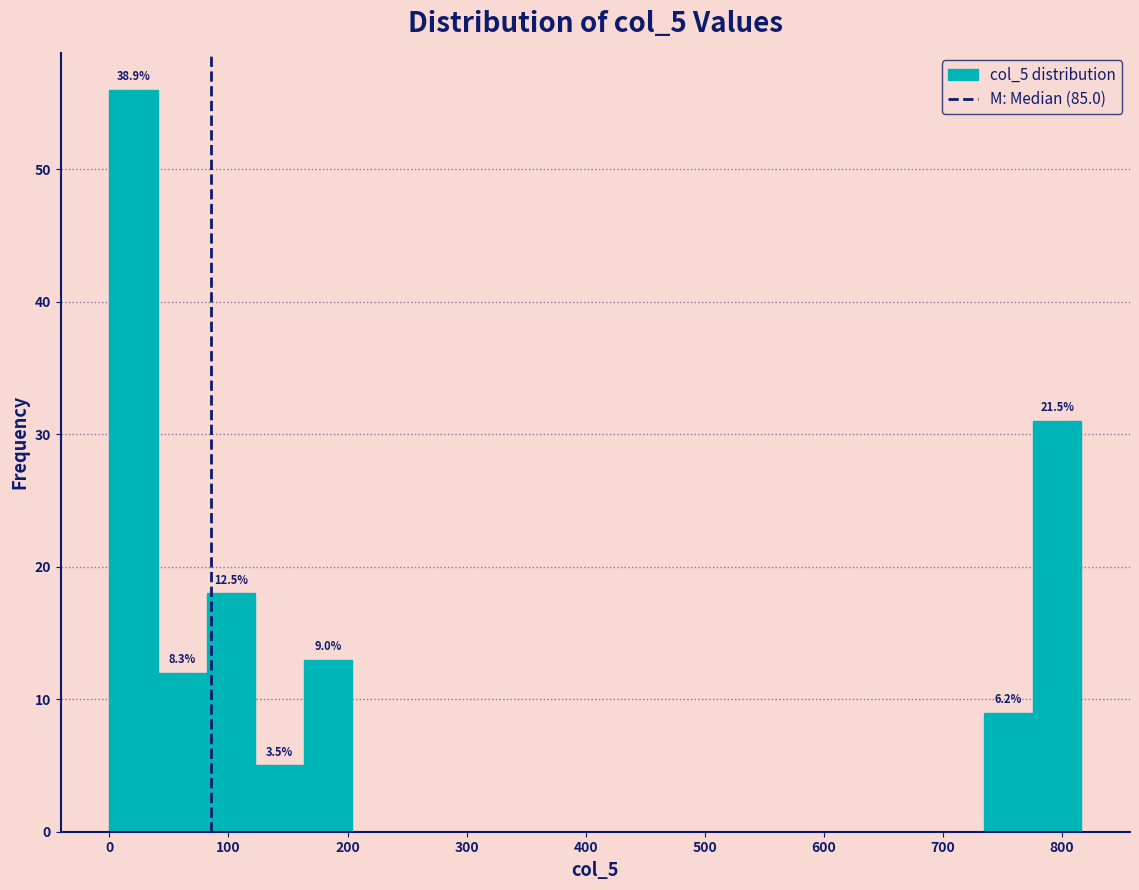

Which range on the x-axis has the tallest bar?

0 to 40